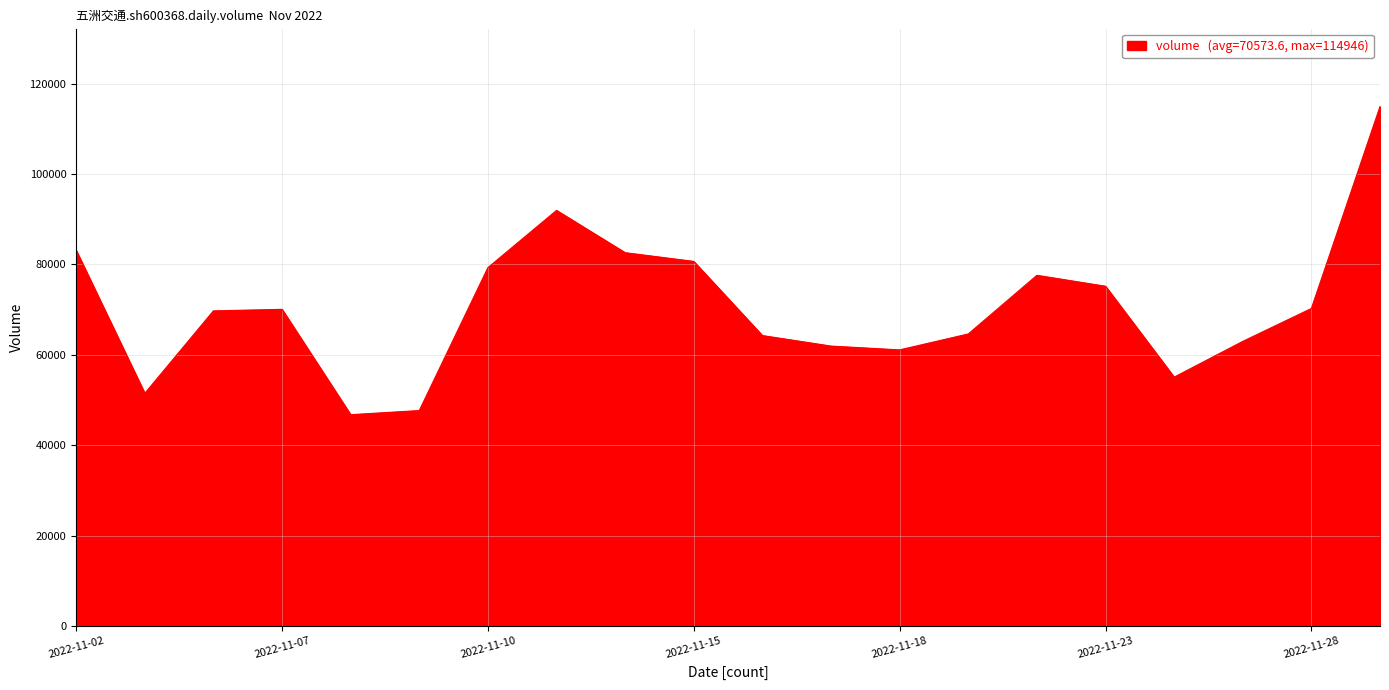

What is the maximum value shown in the chart?

114946